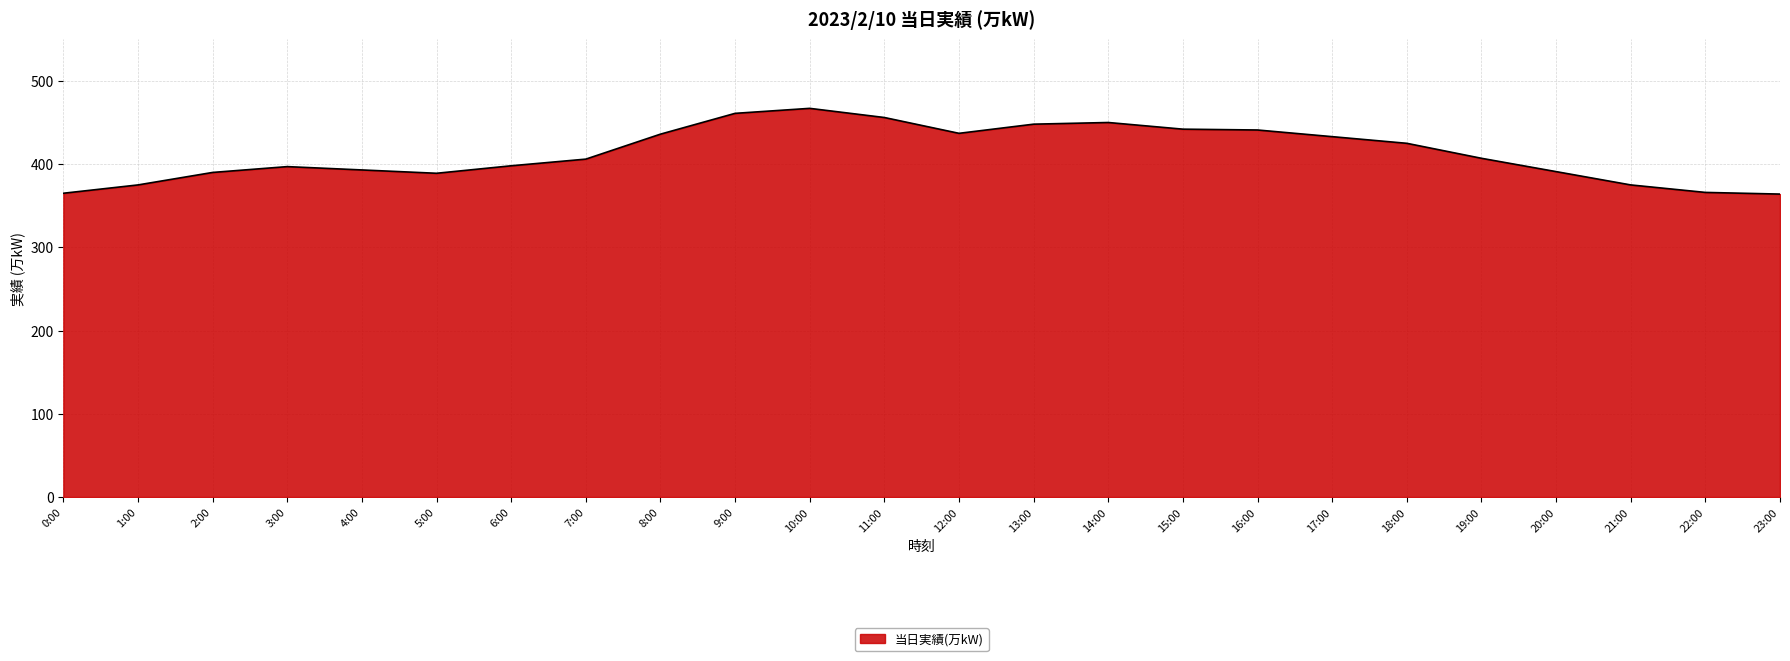

What is the change in value from 0:00 to 20:00?

+26